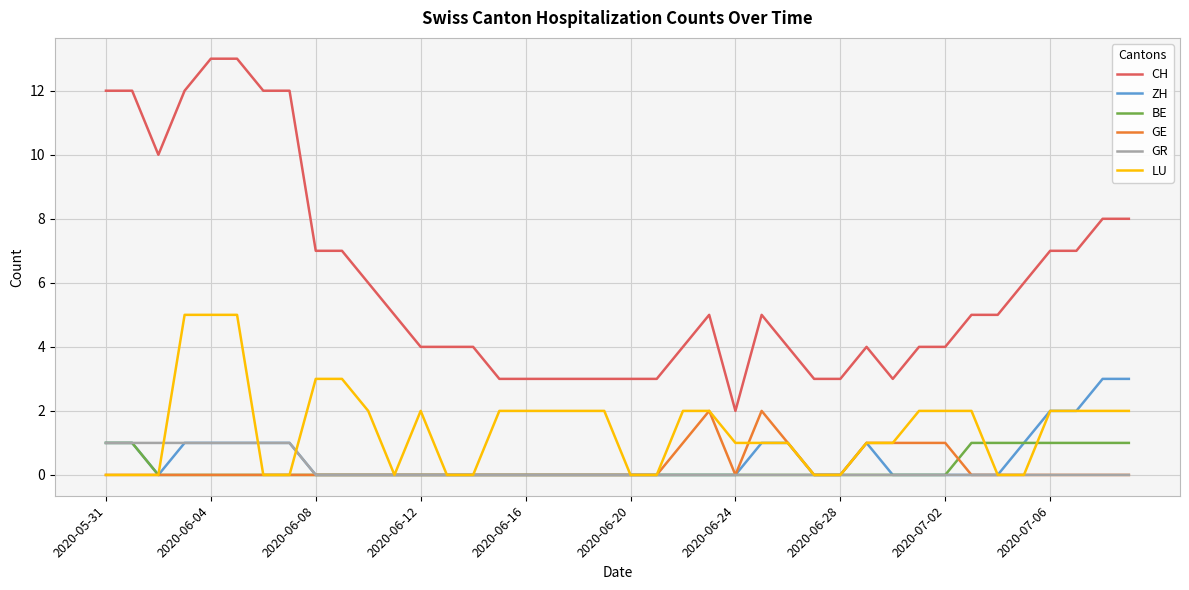

Which series has the largest range (max minus min)?

CH